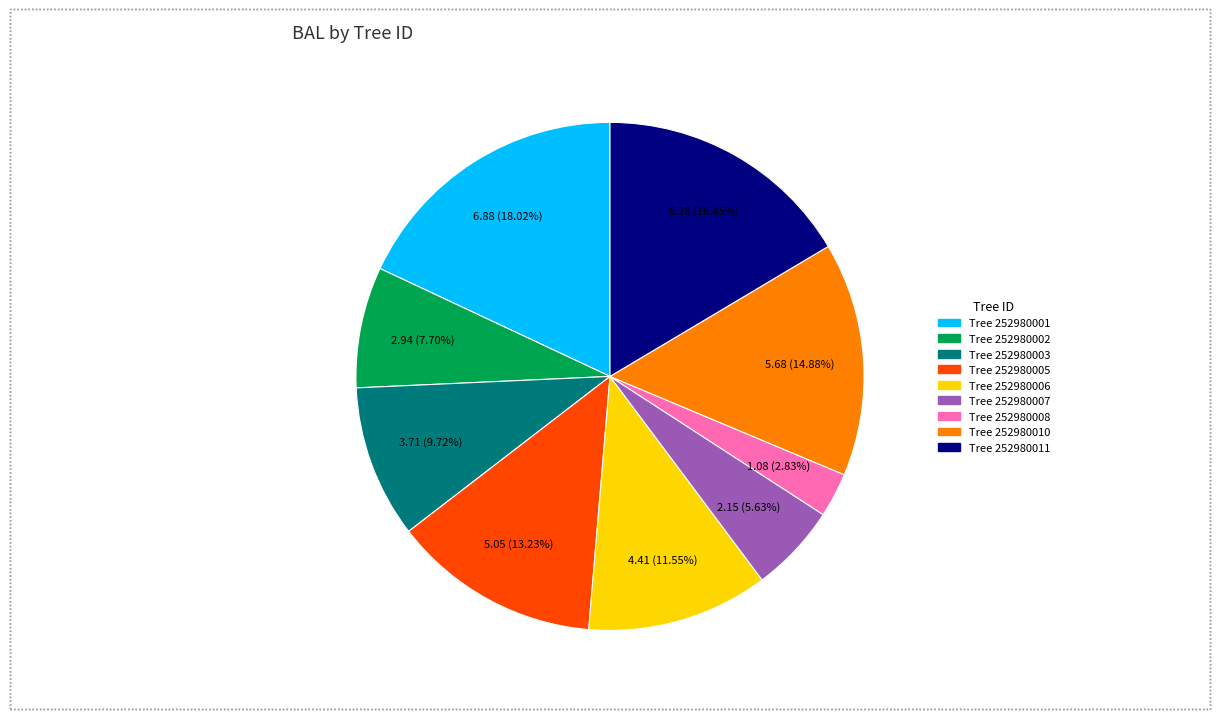

Is there any slice that represents more than half of the pie?

No